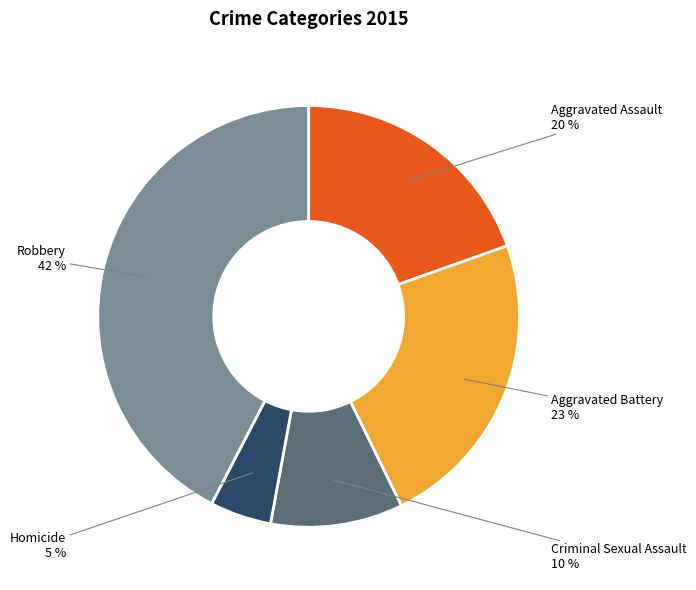

What is the ratio of the value at Criminal Sexual Assault to the value at Aggravated Battery?

0.4